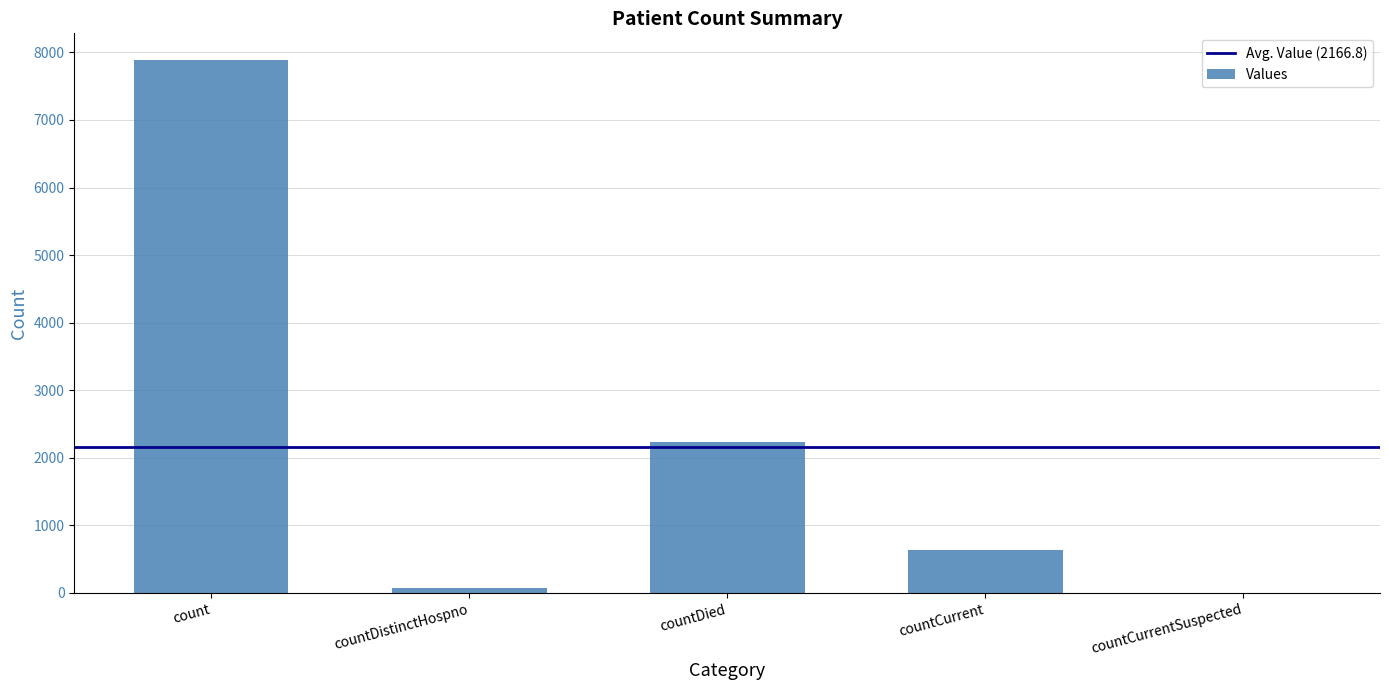

Is it true that the value at countCurrent is 635?

True